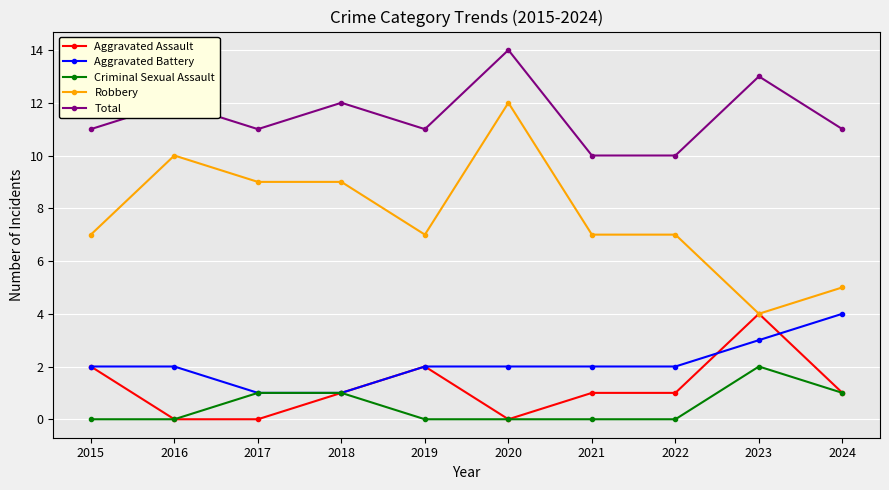

What is the difference between the second highest and second lowest values in the Aggravated Assault series?

2